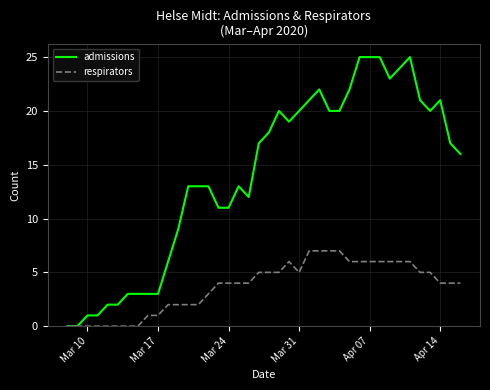

What is the highest value of the respirators series?

7